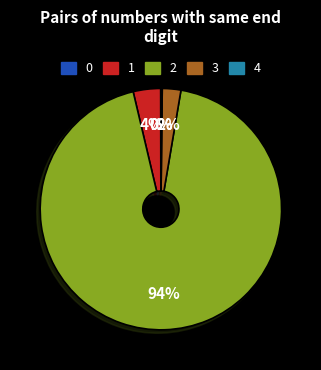

Is there any slice that represents more than half of the pie?

Yes